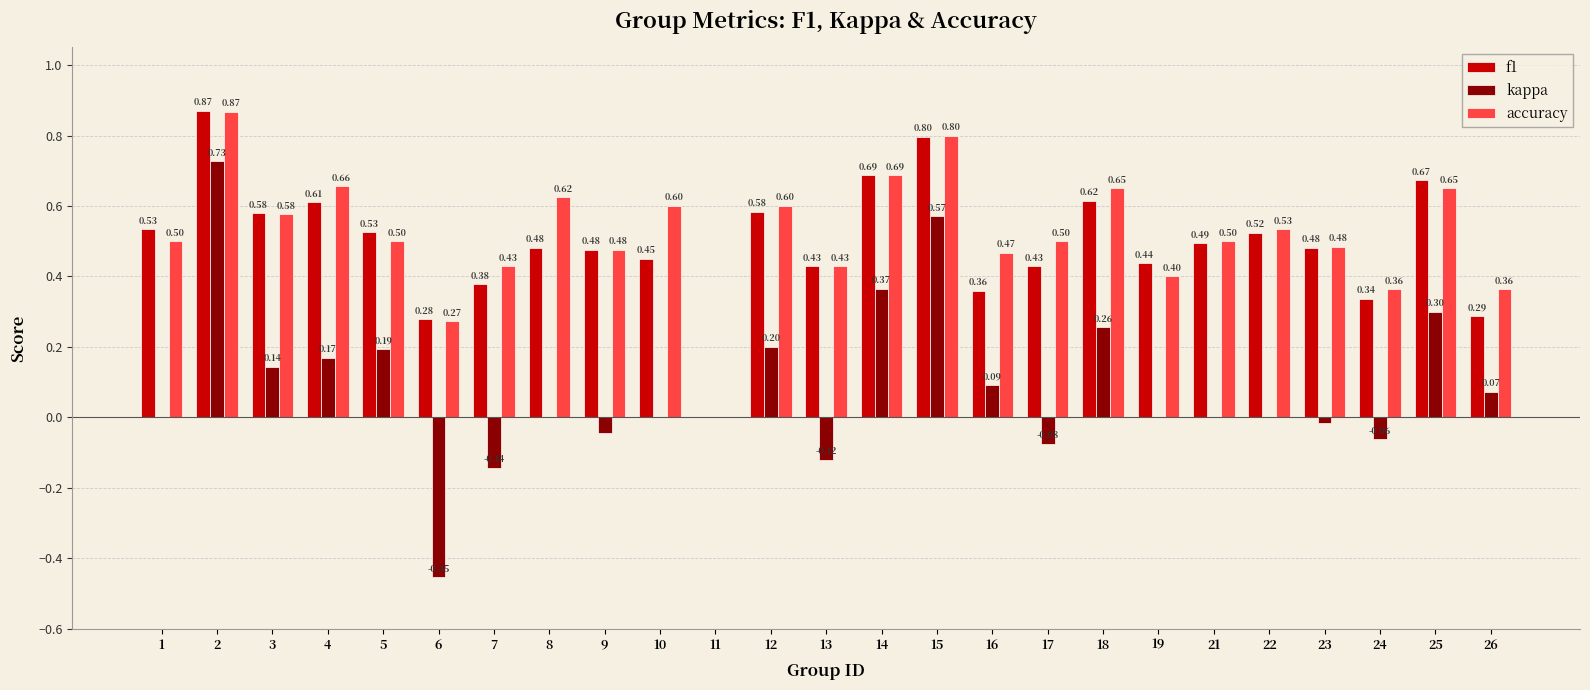

Are the bars grouped side by side (vs. stacked)?

Yes